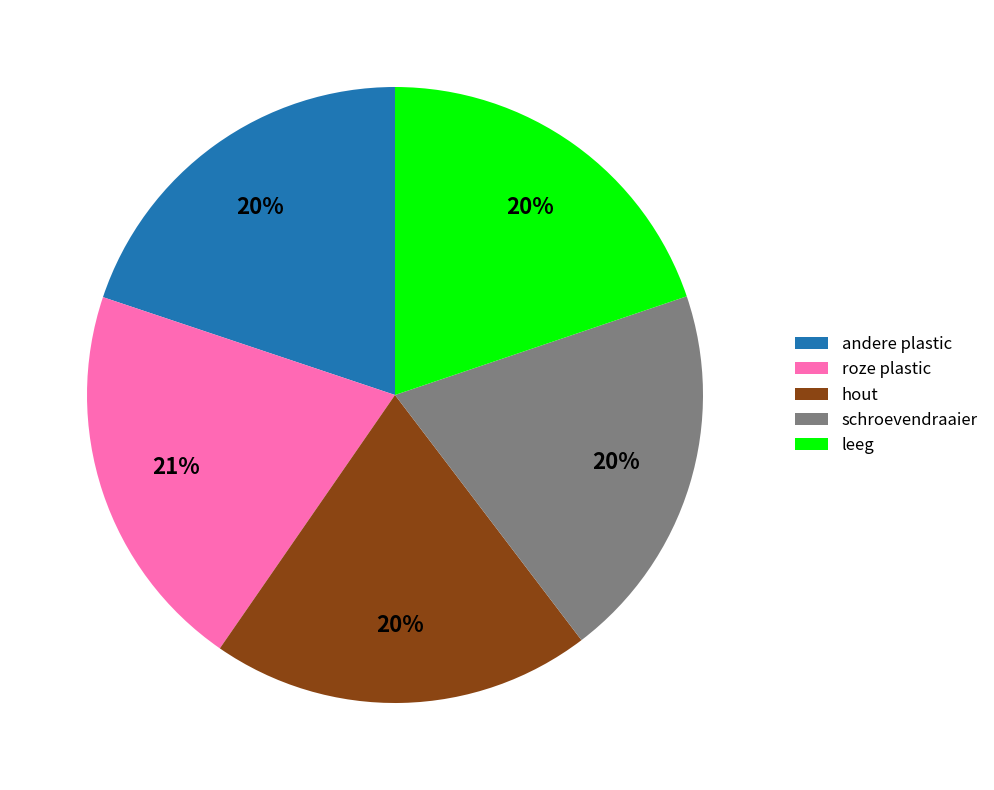

What is the largest slice in the pie chart?

roze plastic